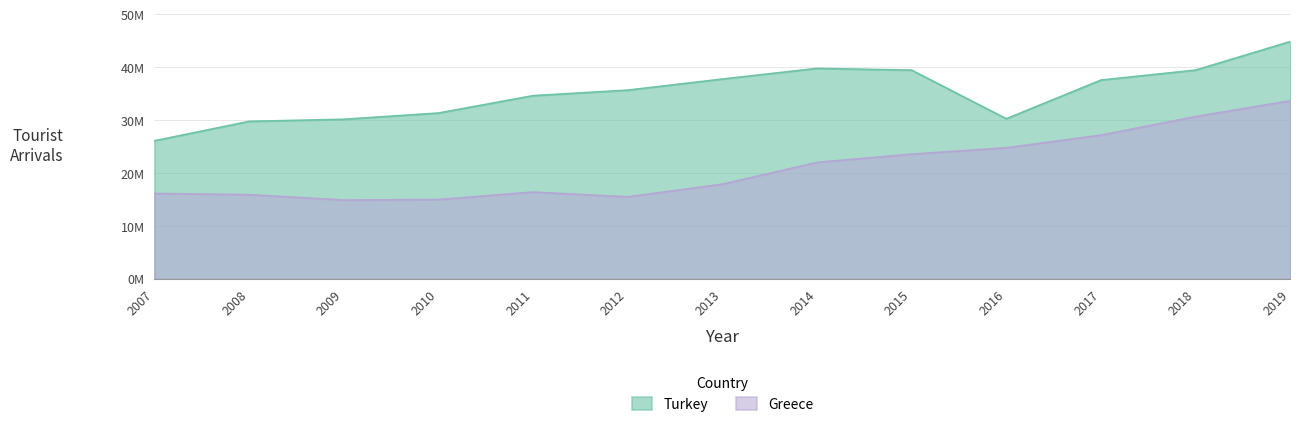

Read the Turkey value at 2016, to the nearest 50.

30289000